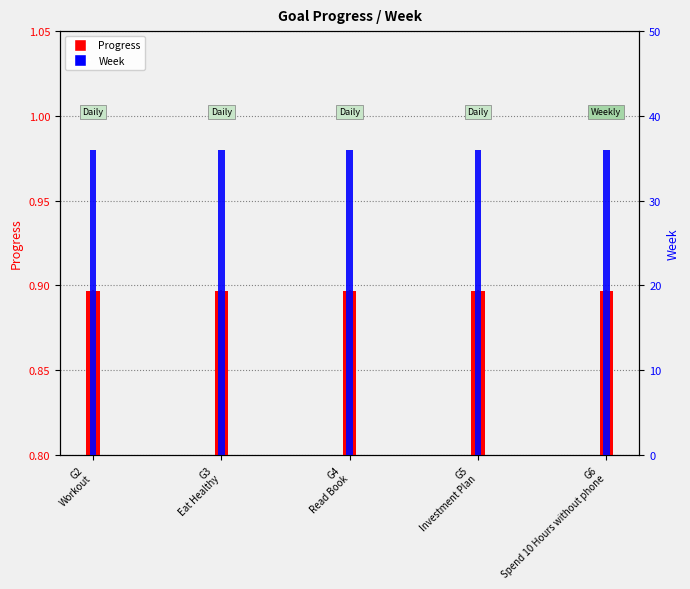

What position from the left is G4
Read Book?

3